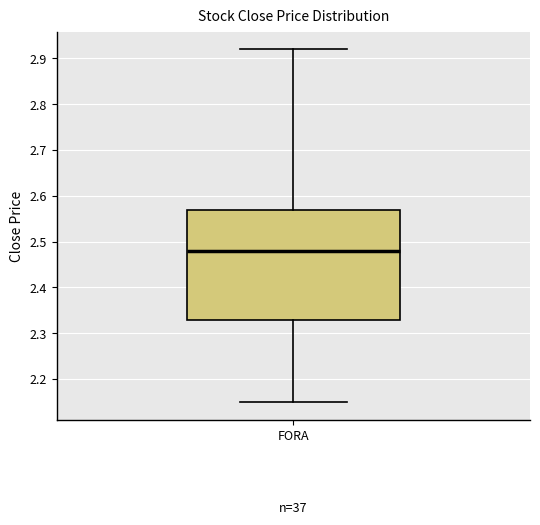

Transcribe this box plot: give where the median line is, the range the box spans, and where the two whiskers end, as read against the y-axis. The values are not printed on the chart, so give them approximately, as read against the axis.

median 2.48, box 2.33 to 2.57, whiskers 2.15 to 2.92